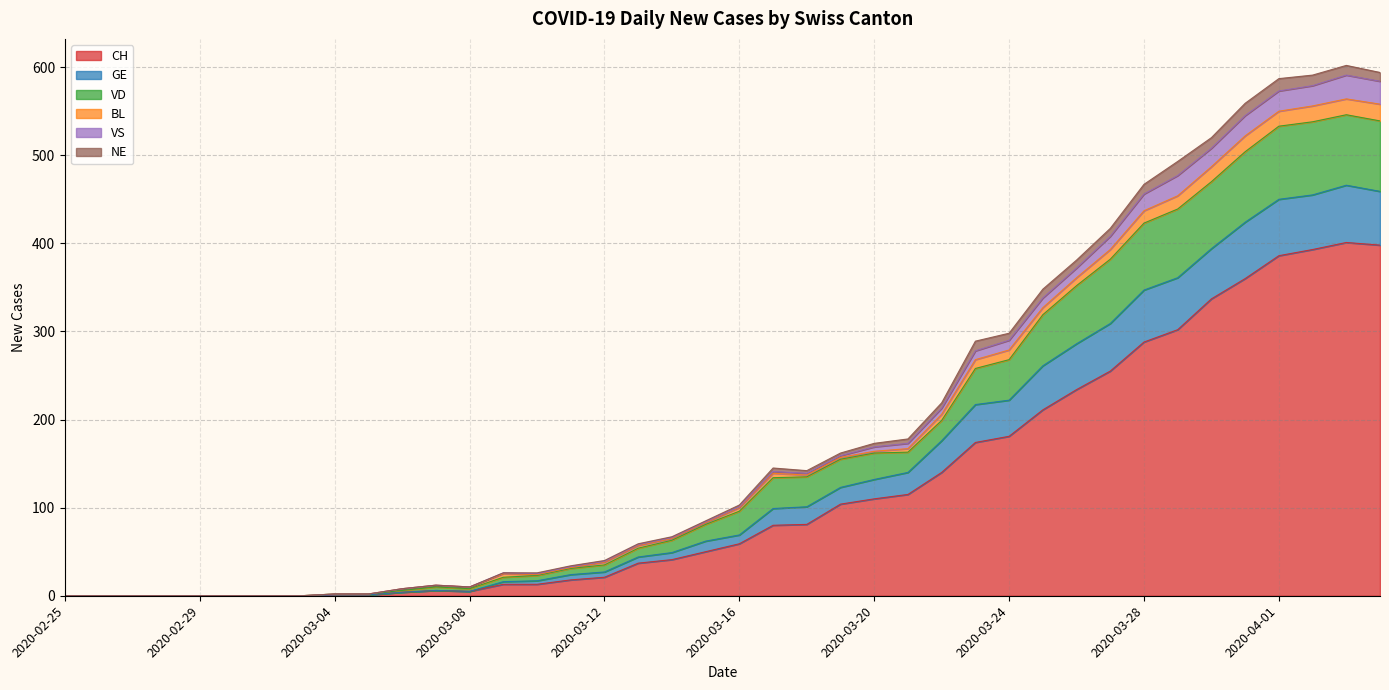

What is the highest value of the CH series?

401